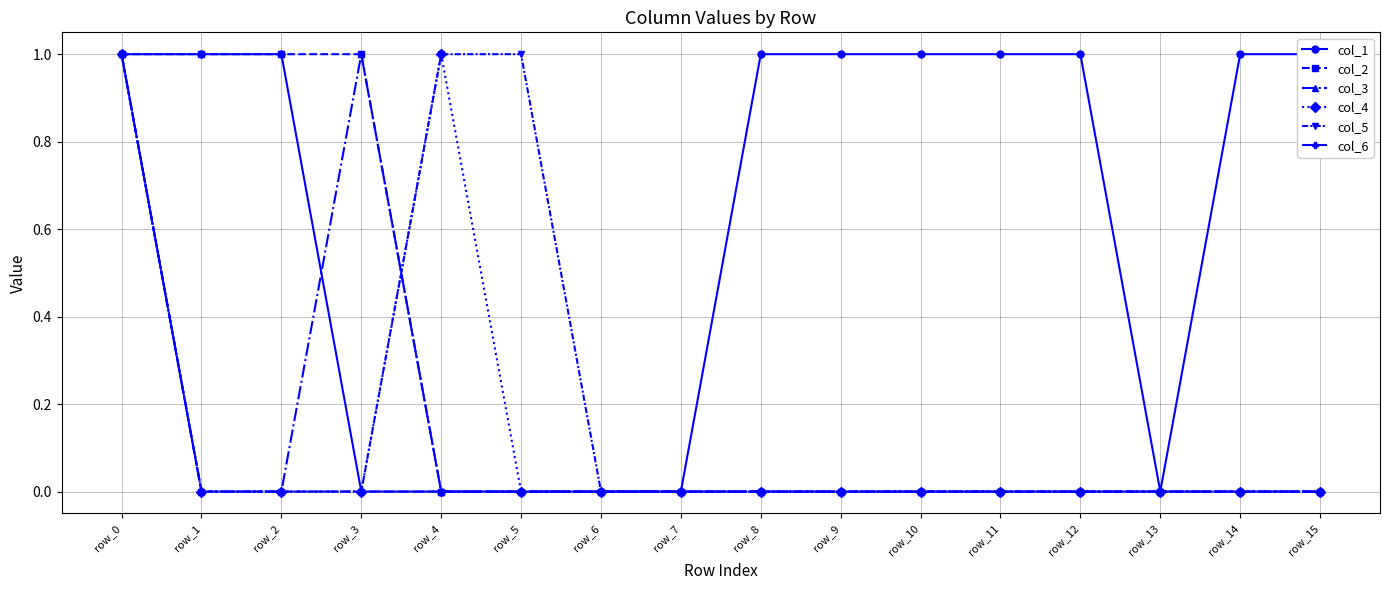

Count the col_1 values in the range 0 to 1.

16